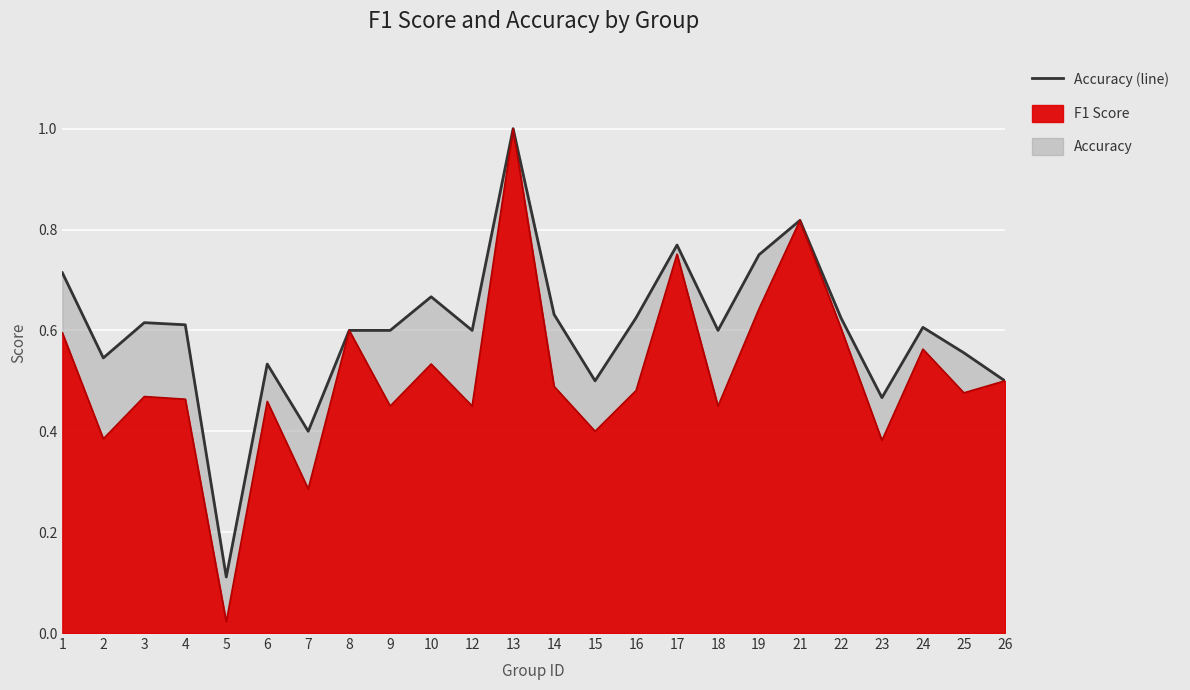

At which category does the data reach its first local valley?

2